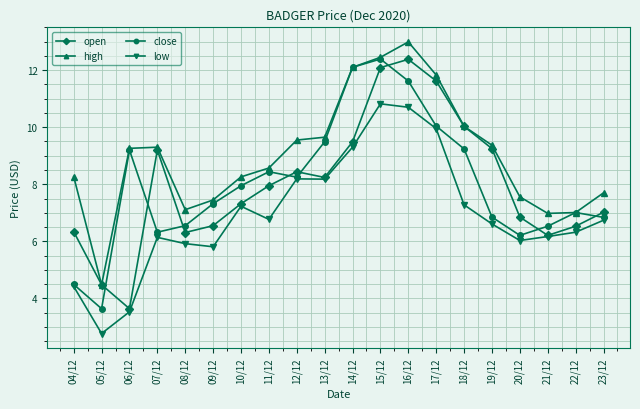

What is the label of the 1st point from the left?

04/12